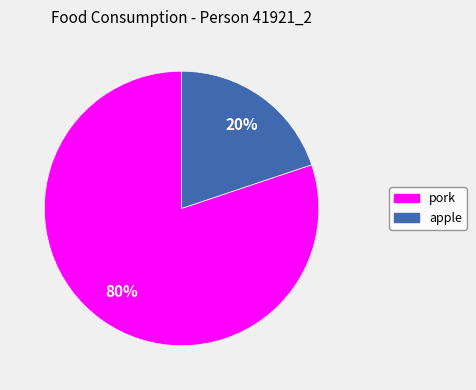

Is there a majority slice in this chart?

Yes